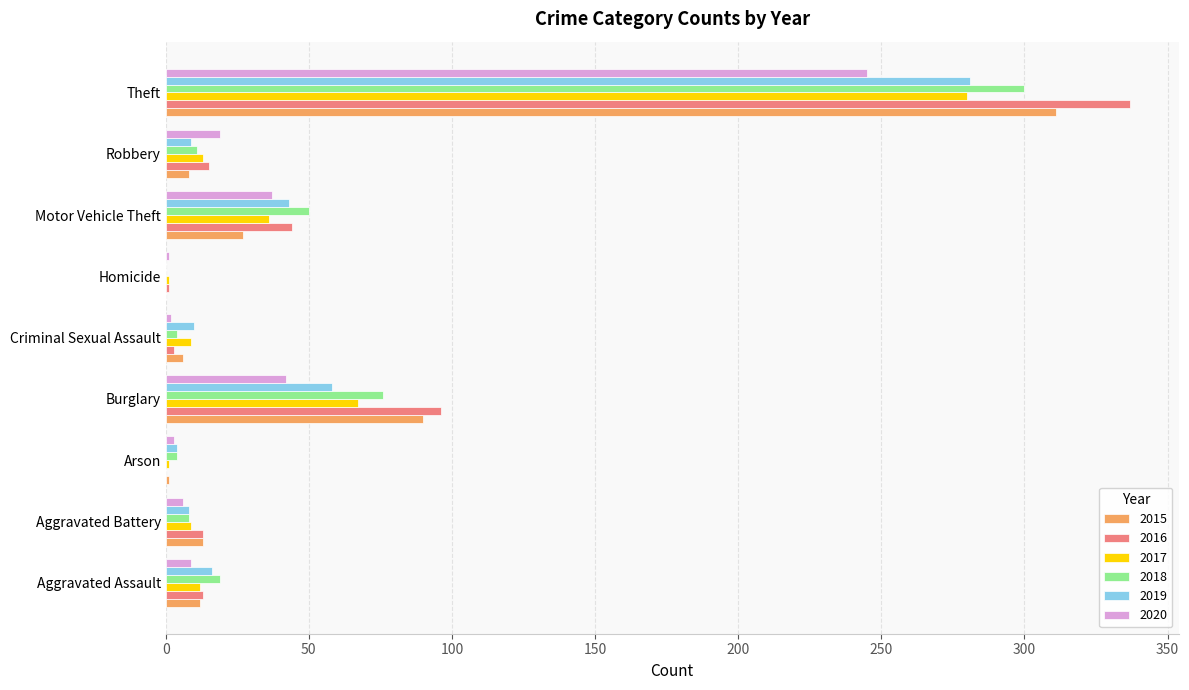

Is the value of 2017 at Motor Vehicle Theft greater than the value of 2020 at Theft?

No